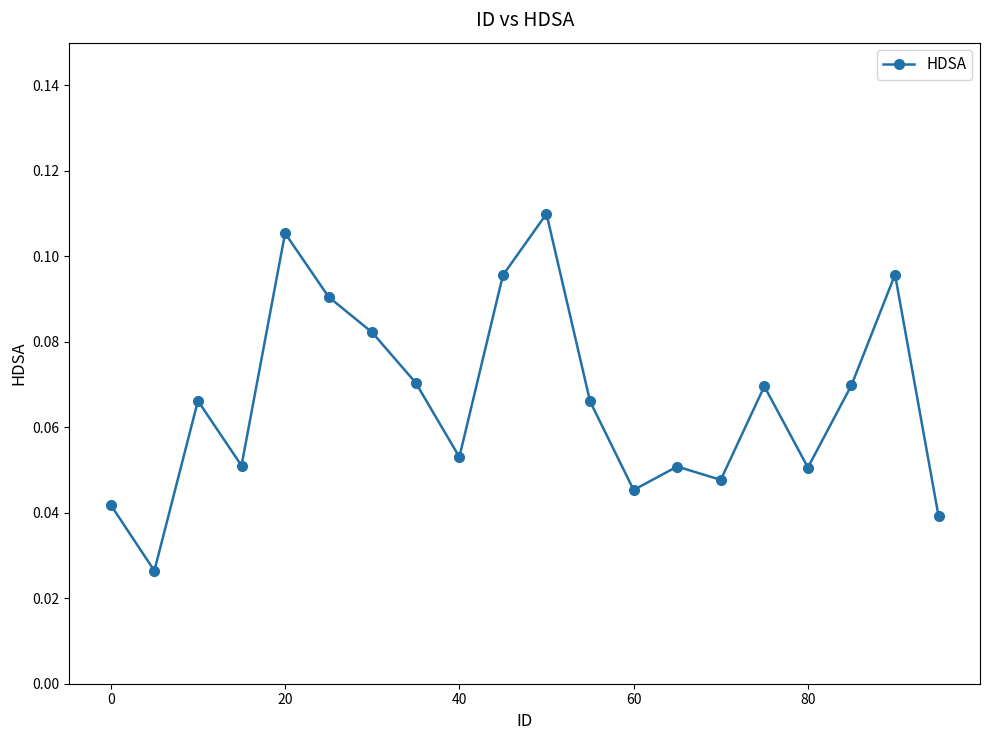

How many points are higher than both their immediate neighbors (excluding endpoints)?

6